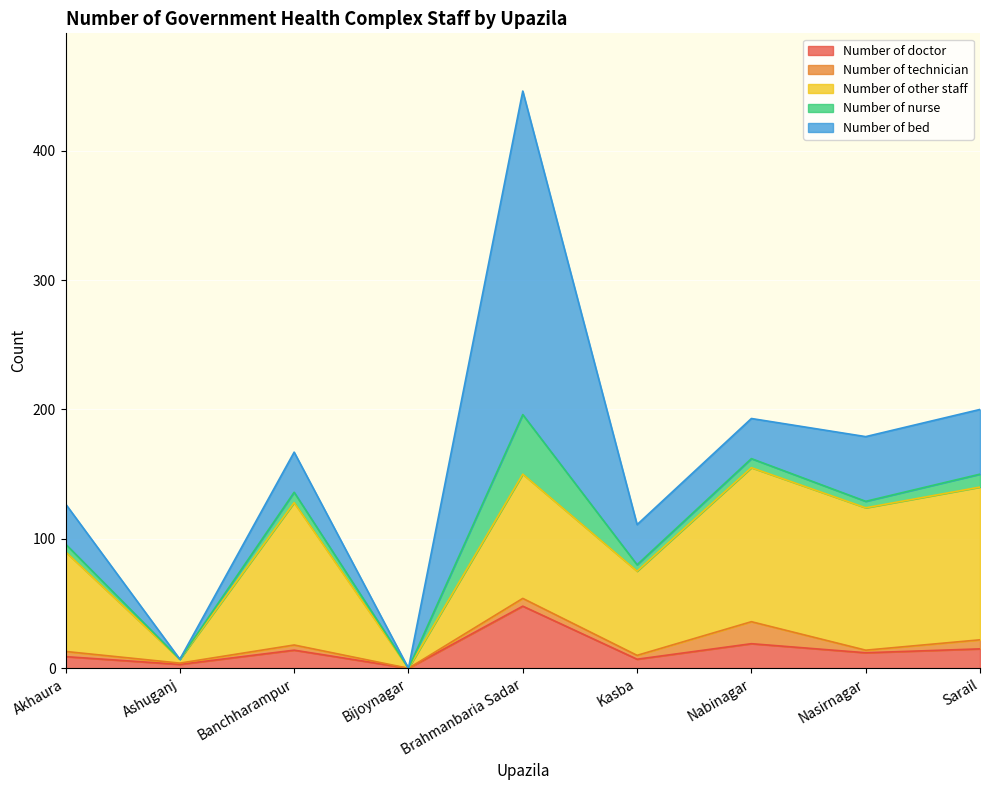

How many lines are shown in the chart?

5